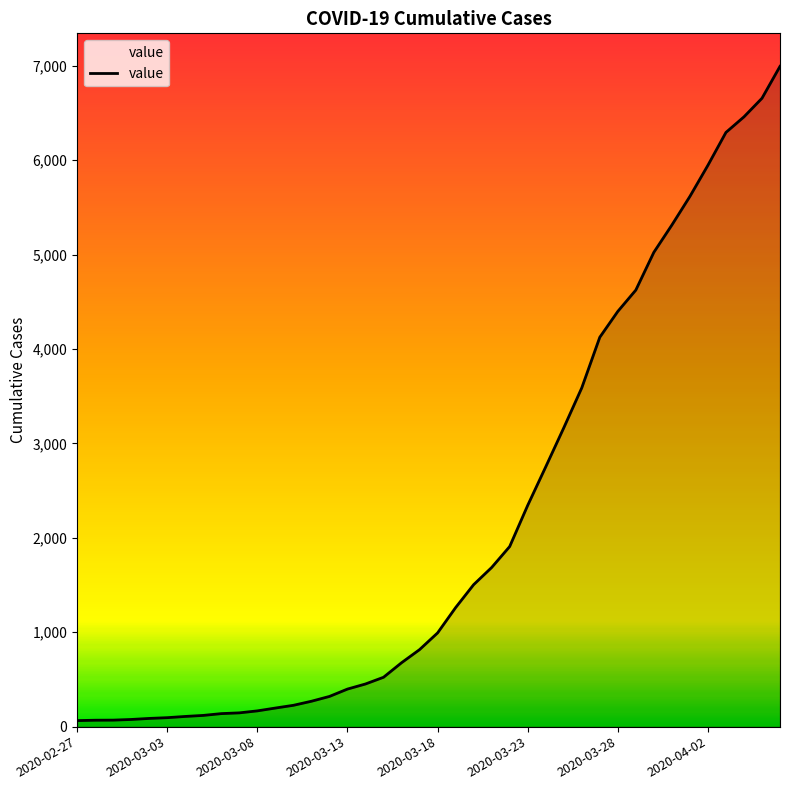

What is the difference between the maximum and minimum values?

6931